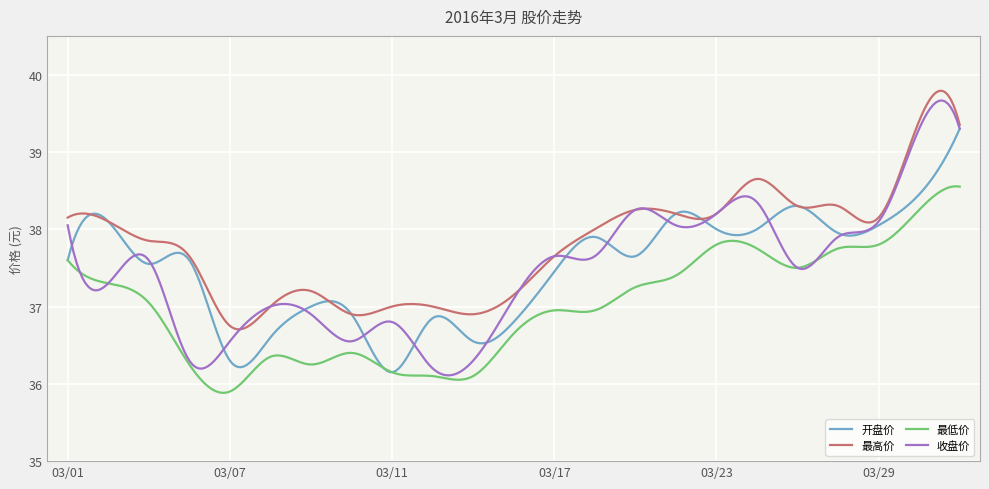

True or false: 最高价 has more than 0 interior local peaks.

True